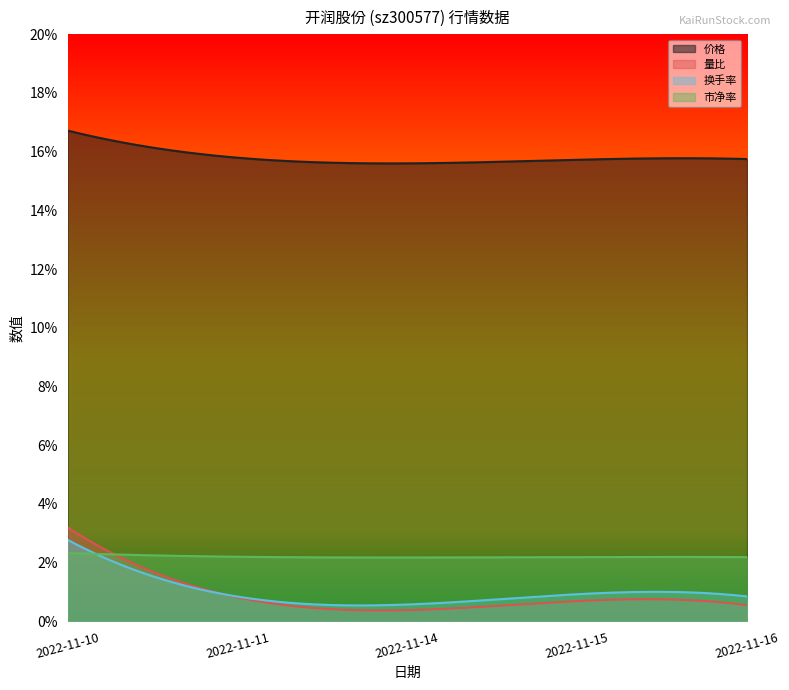

Reading left to right, transcribe all the data shown in this chart.

价格: 16.7	15.8	15.6	15.7	15.8
量比: 3.2	0.7	0.6	0.5	0.6
换手率: 2.8	0.7	0.8	0.8	0.9
市净率: 2.3	2.2	2.2	2.2	2.2